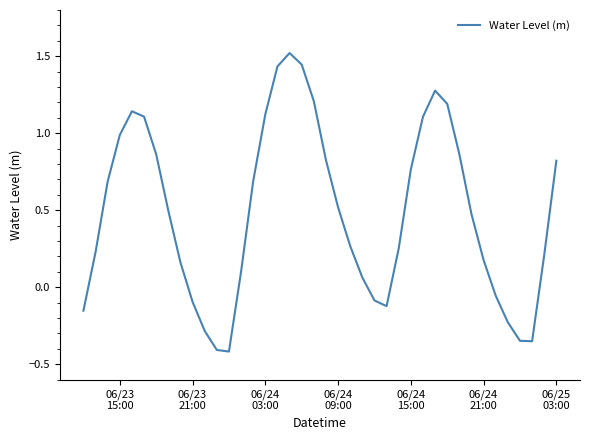

What is the difference between the maximum and minimum values?

1.9